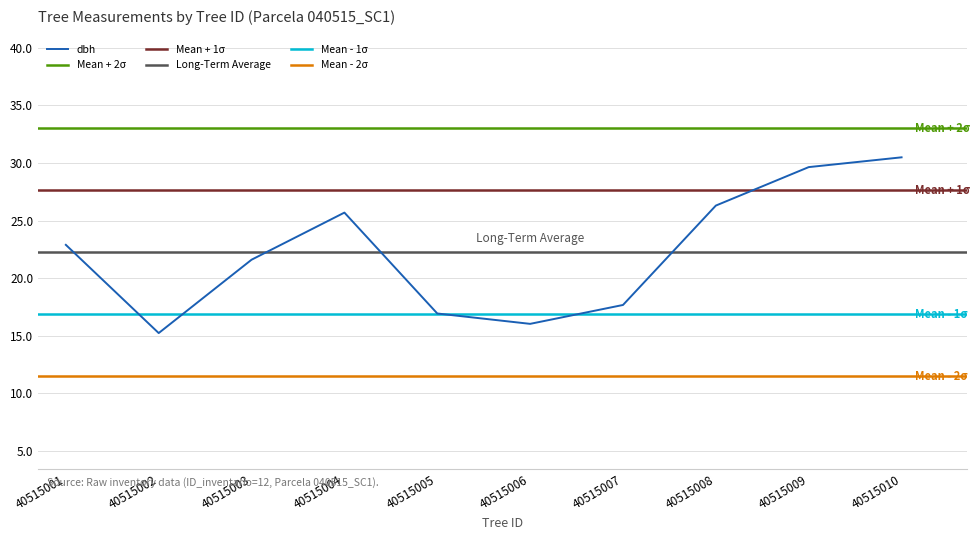

True or false: dbh has a value of 5.3 at 40515003.

False